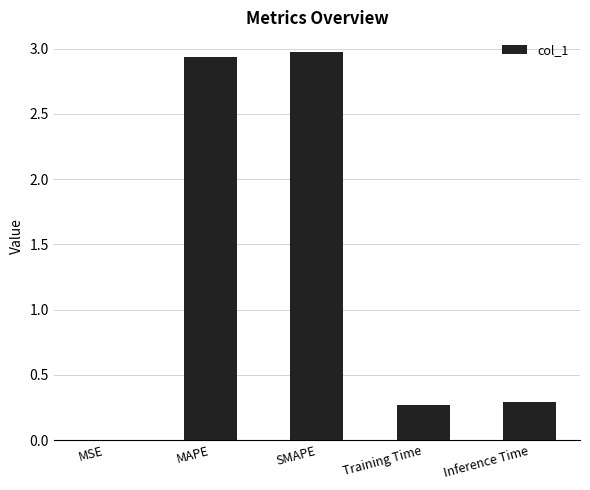

True or false: the data shows 0.3 at Inference Time.

True